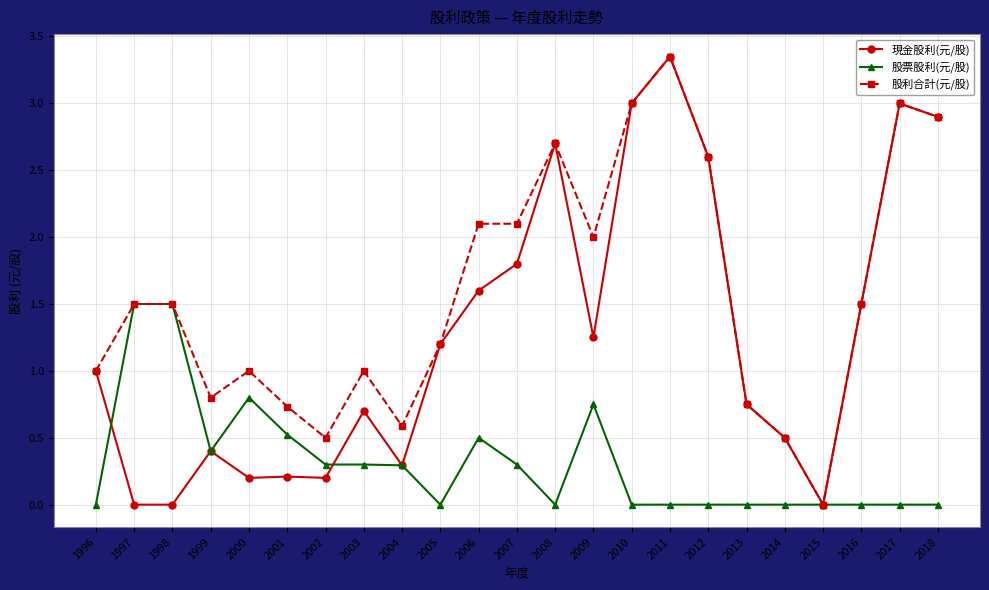

How many data points does each series have?

23